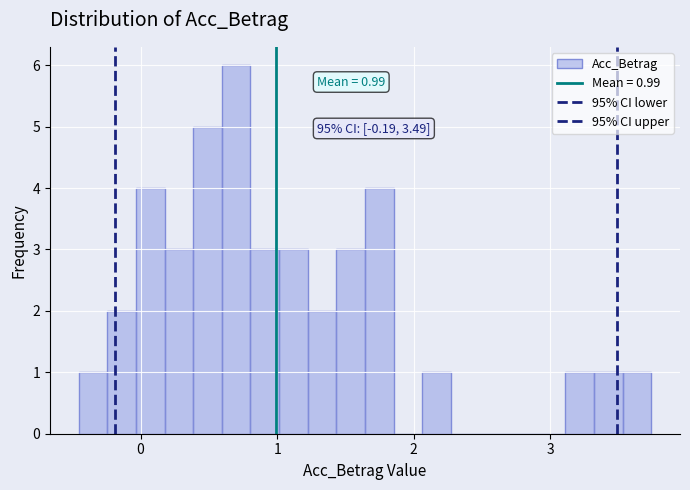

Read against the x-axis, roughly where is the centre of the tallest bar?

0.7